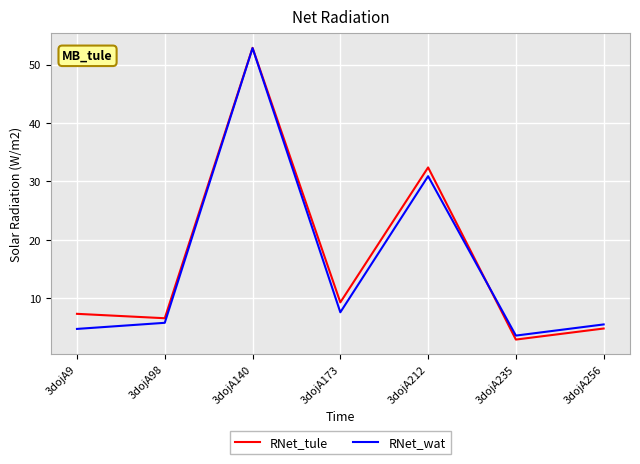

True or false: RNet_tule and RNet_wat cross at least once.

True